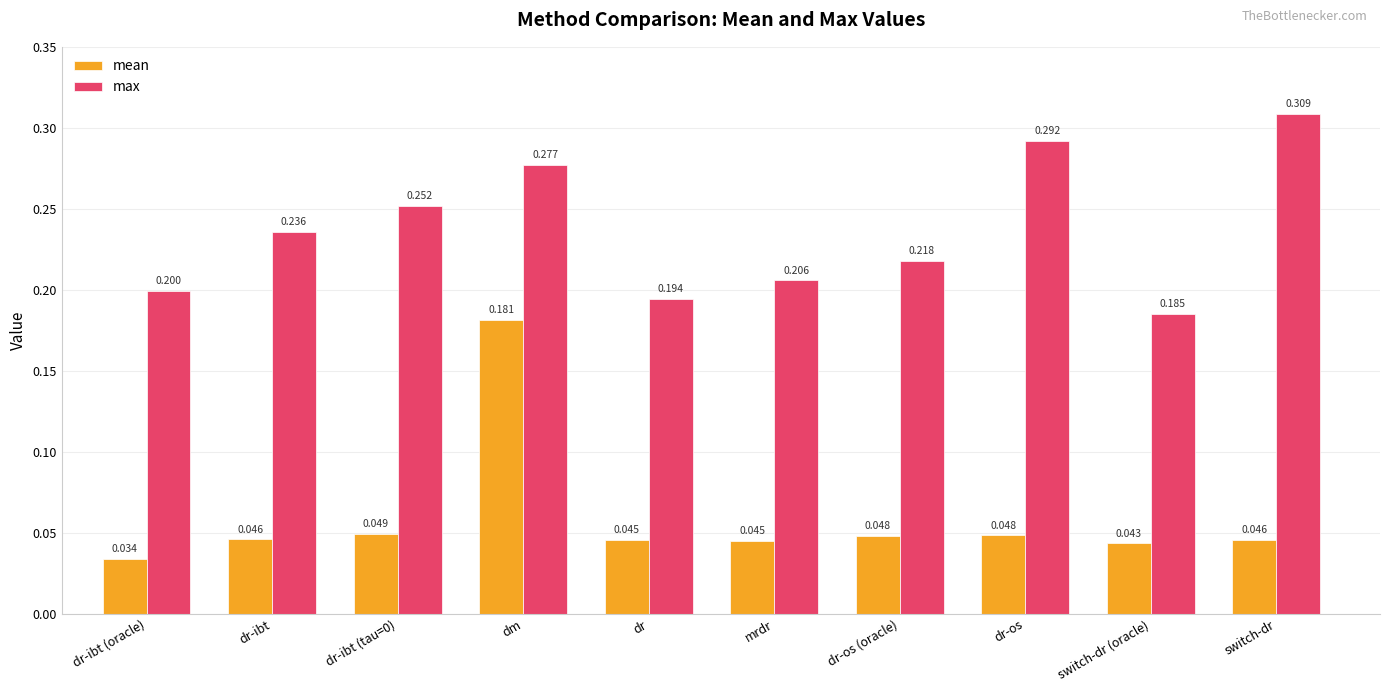

What is the highest value of the mean series?

0.2